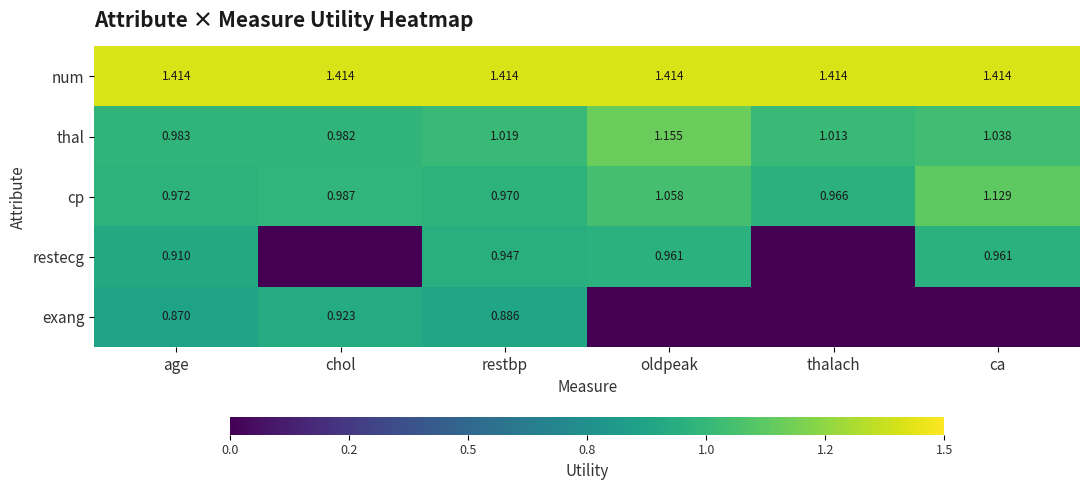

Rank the categories by cp value from highest to lowest.

ca, oldpeak, chol, age, restbp, thalach